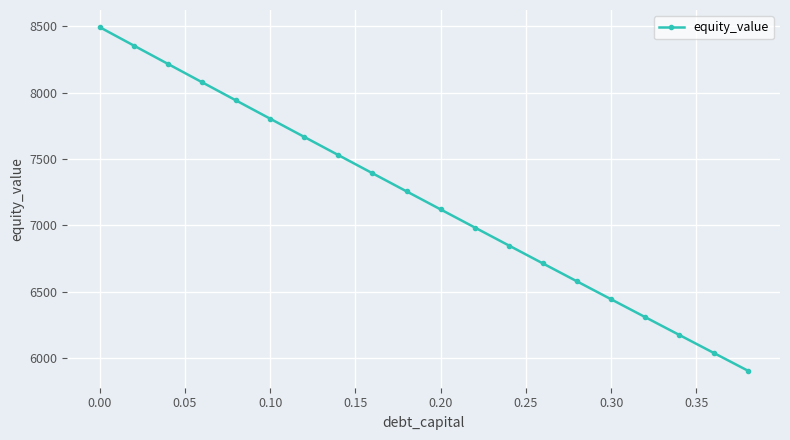

True or false: there are more than 2 points higher than both neighbors.

False